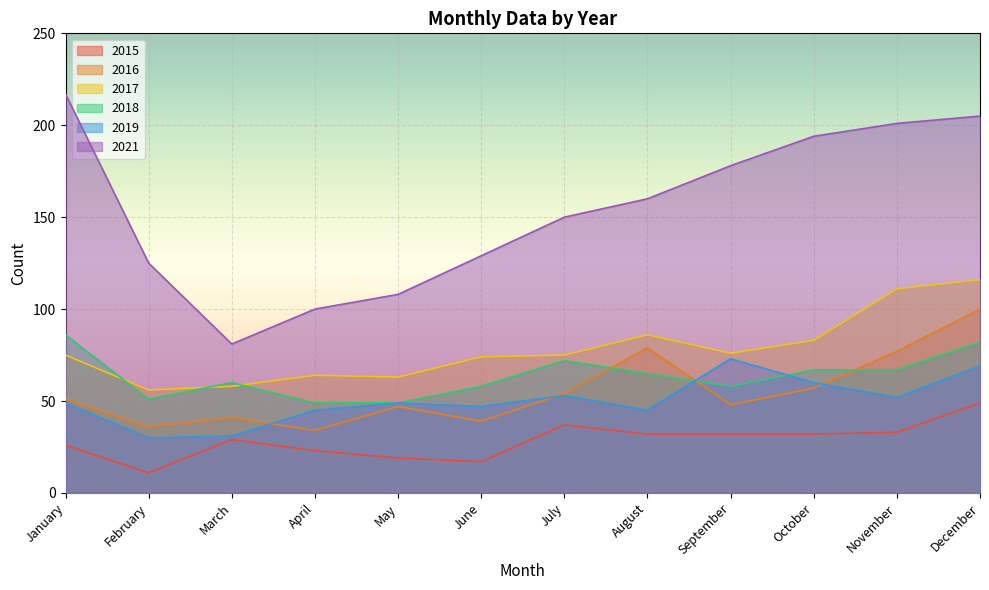

At which category does the chart reach its peak across all series?

January